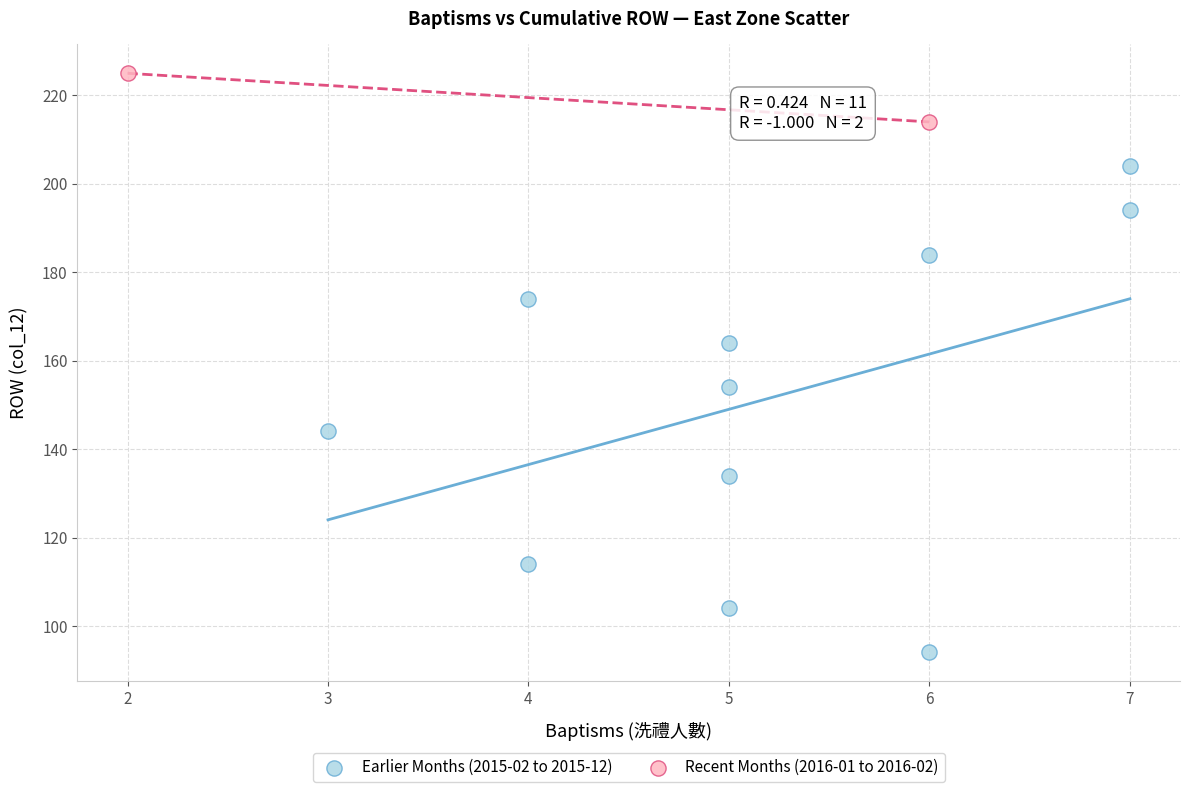

Which series has the largest Y range (max minus min)?

Earlier Months (2015-02 to 2015-12)